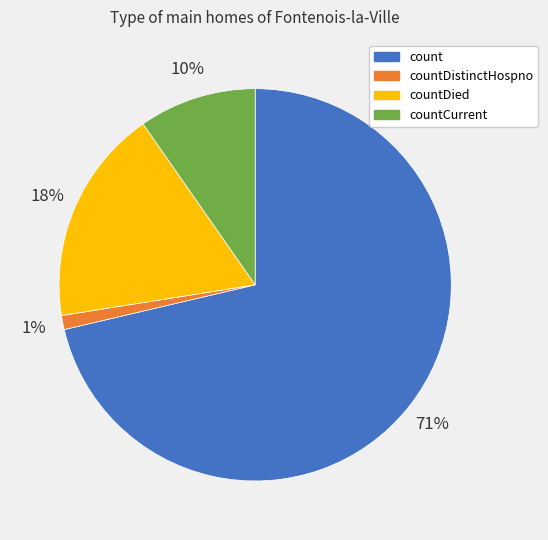

Combined, do count and countCurrent account for over 50%?

Yes